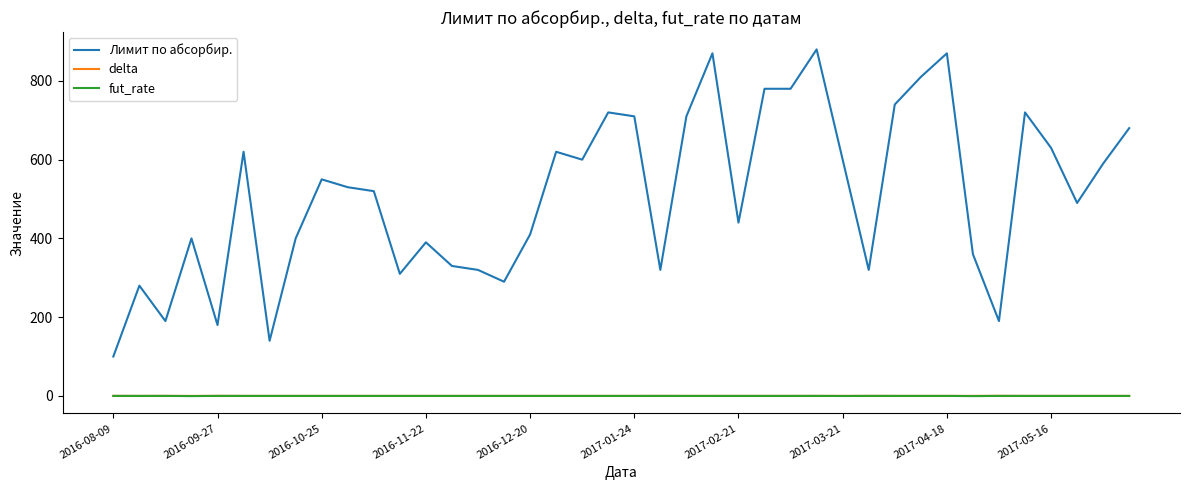

True or false: delta and Лимит по абсорбир. intersect in this chart.

False